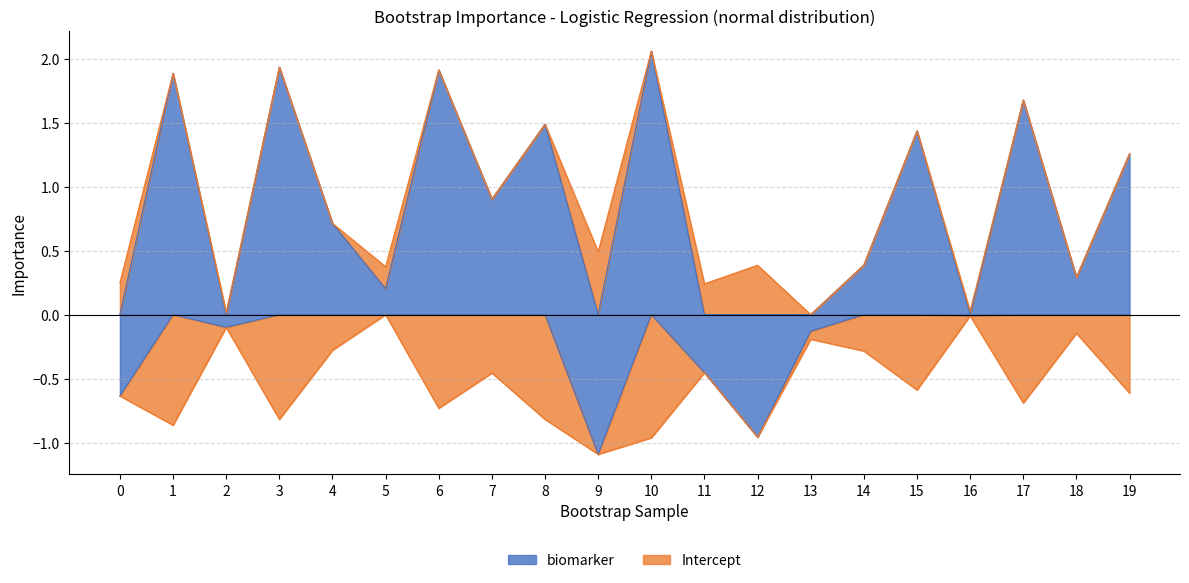

What is the maximum value for Intercept?

0.5